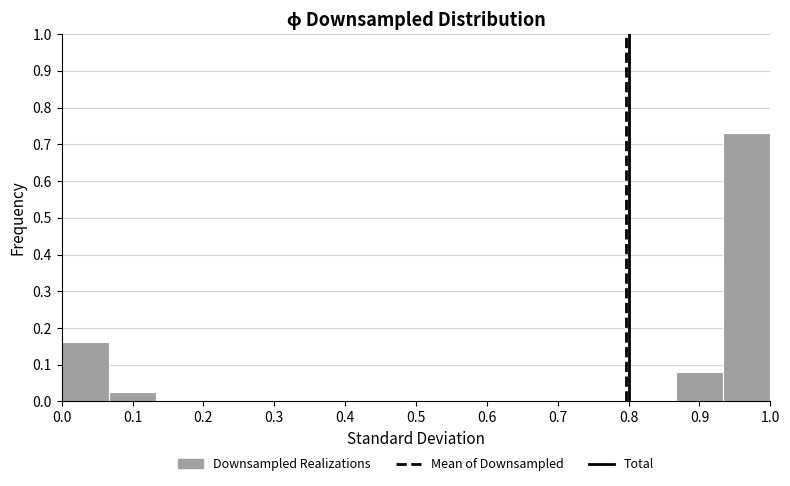

Reading left to right, list every bar in this chart as the range it spans on the x-axis followed by its height. Neither the bar edges nor the heights are printed on the chart, so give them approximately, as read against the axes.

0.00 to 0.07: 0.16
0.07 to 0.13: 0.03
0.13 to 0.20: 0
0.20 to 0.27: 0
0.27 to 0.33: 0
0.33 to 0.40: 0
0.40 to 0.47: 0
0.47 to 0.53: 0
0.53 to 0.60: 0
0.60 to 0.67: 0
0.67 to 0.73: 0
0.73 to 0.80: 0
0.80 to 0.87: 0
0.87 to 0.93: 0.08
0.93 to 1.00: 0.73